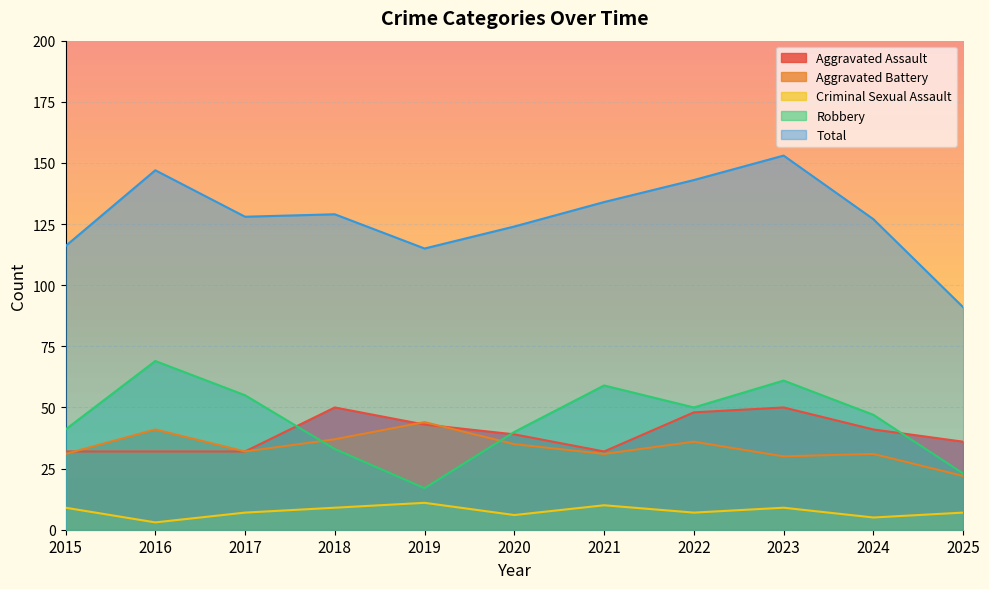

How many intersections are there between Aggravated Assault and Aggravated Battery?

3